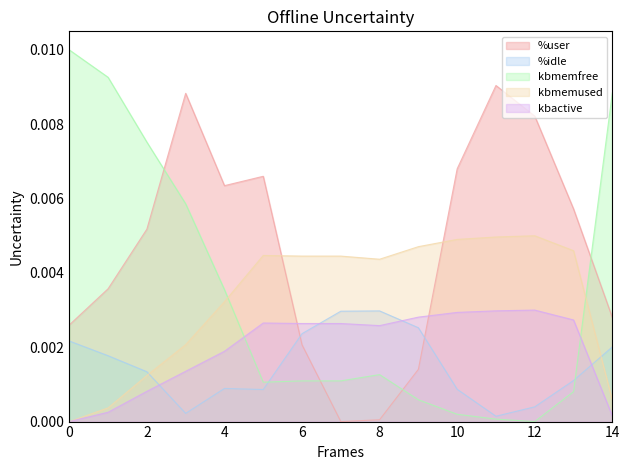

True or false: kbmemfree and kbactive cross at least once.

True